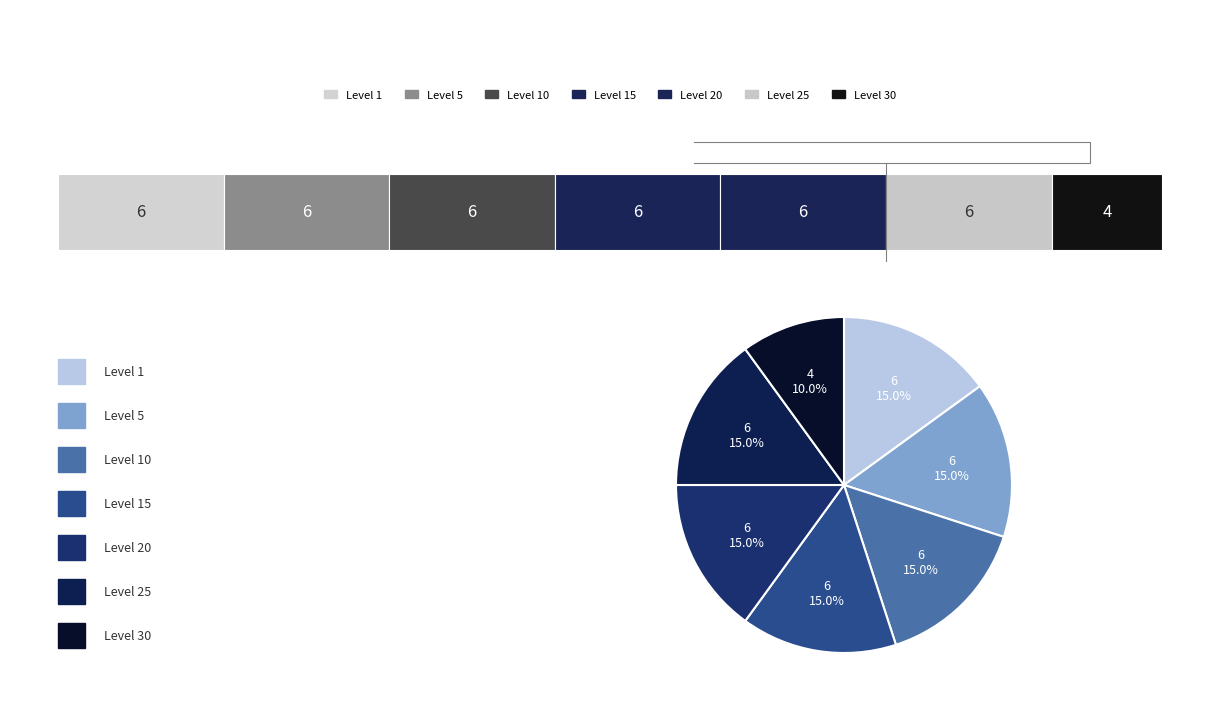

Does any single category account for the majority?

No